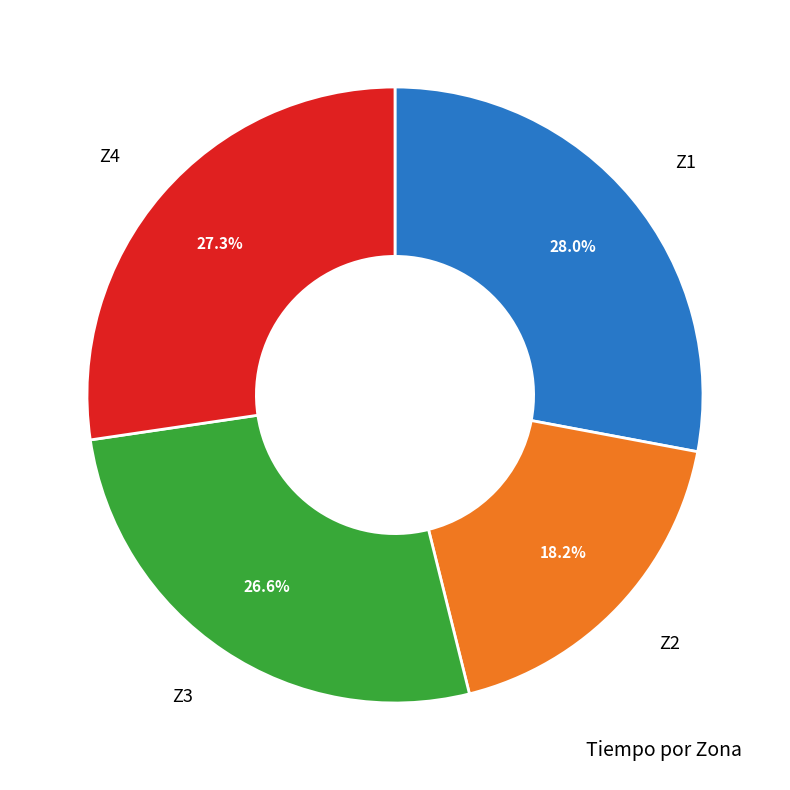

Is there any slice that represents more than half of the pie?

No